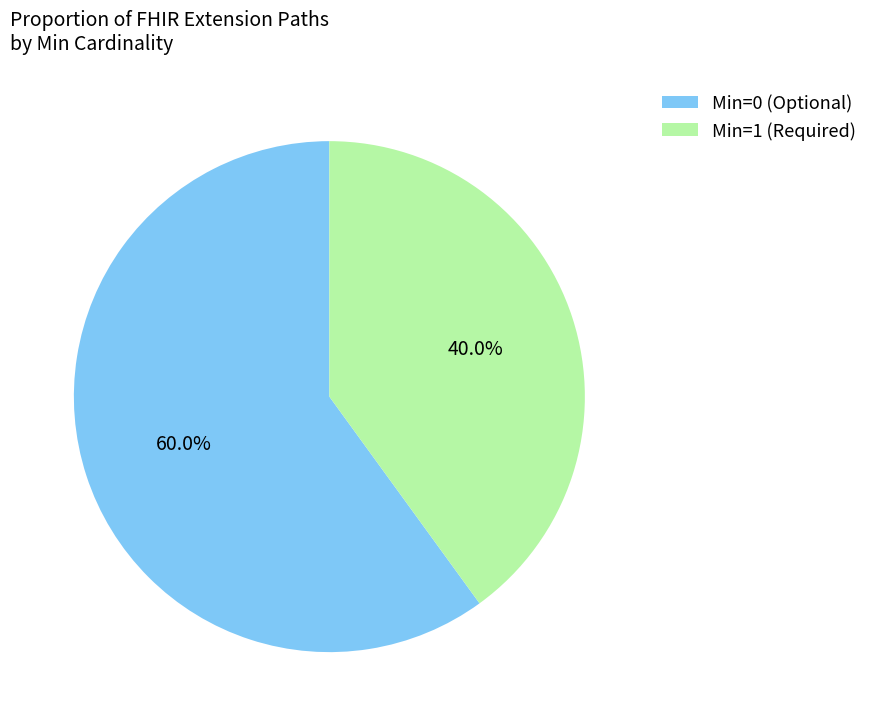

Between Min=0 (Optional) and Min=1 (Required), which is larger?

Min=0 (Optional)